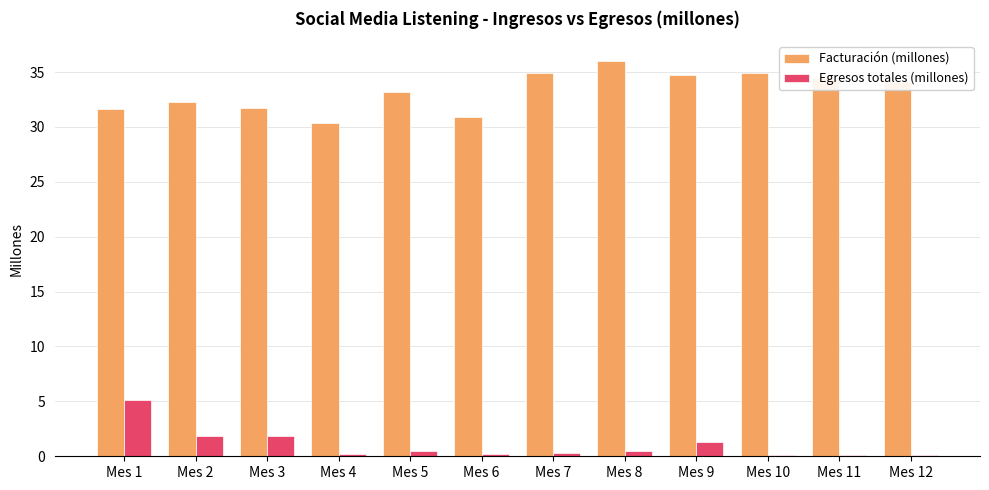

Does the chart contain stacked bars?

No